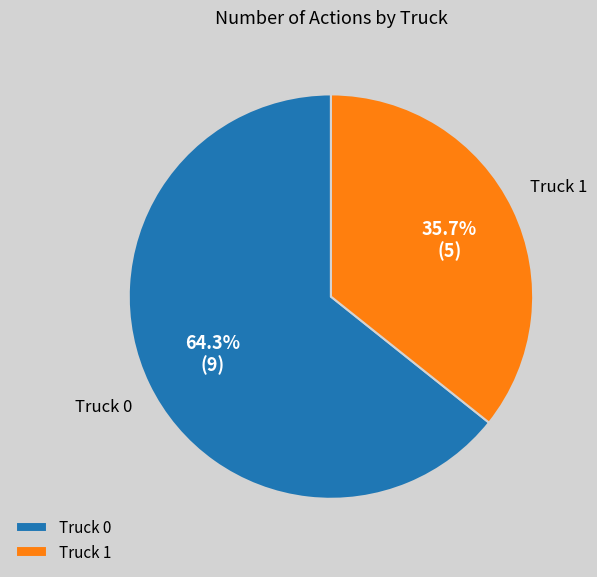

What percentage is the Truck 1 slice, to the nearest percent?

36%